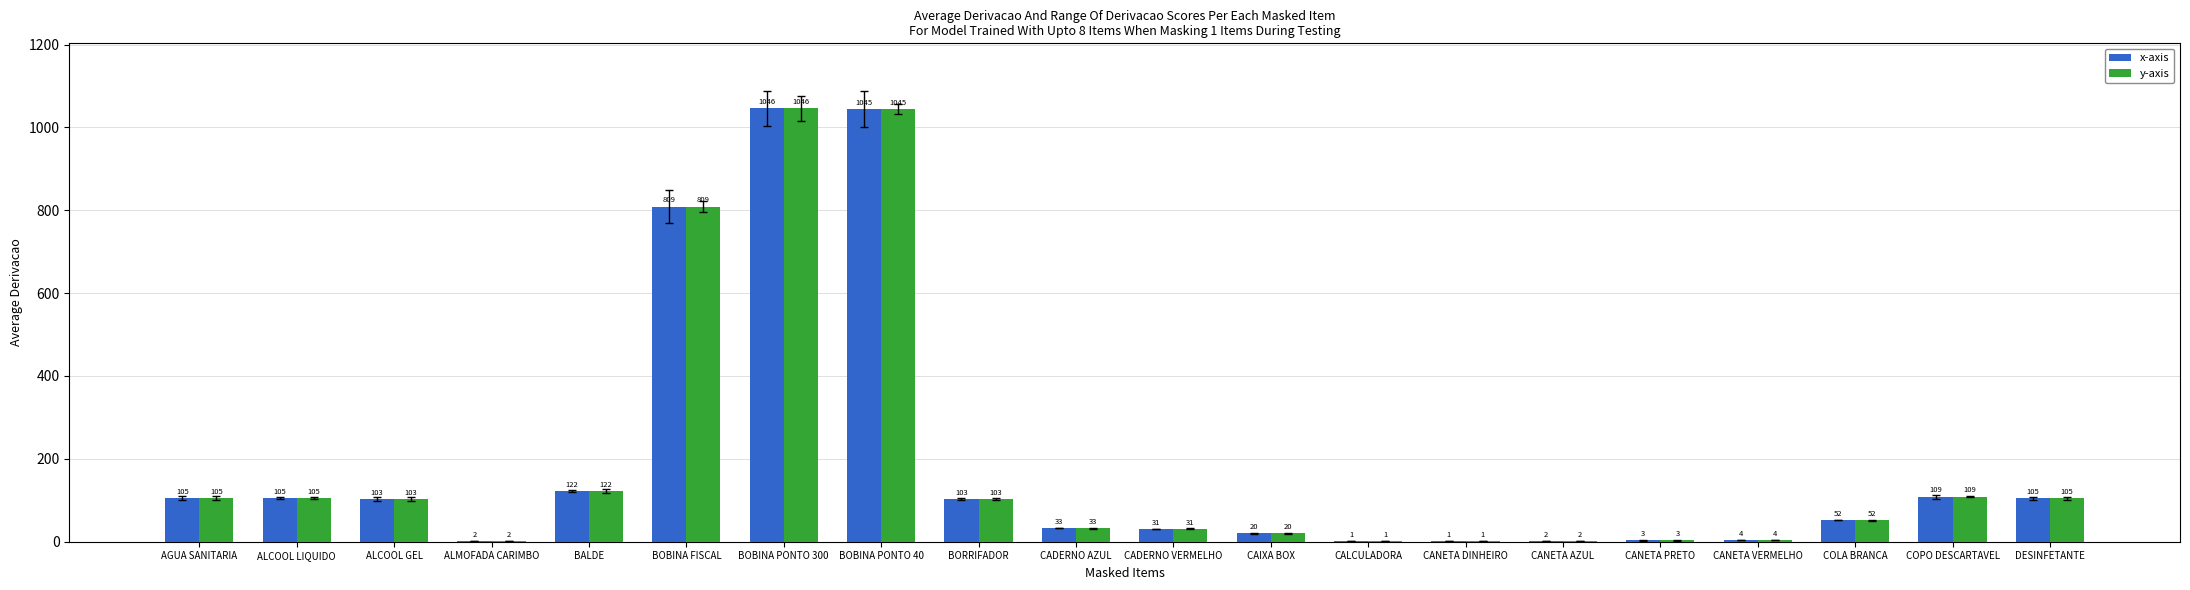

The y-axis series shows 105 at DESINFETANTE. True or false?

True